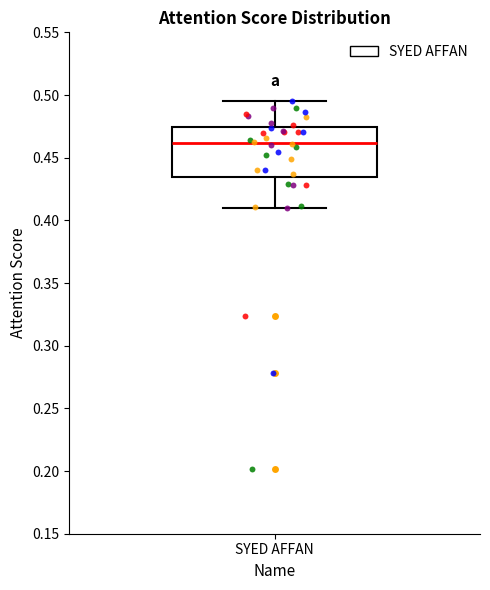

Transcribe this box plot: give where the median line is, the range the box spans, and where the two whiskers end, as read against the y-axis. The values are not printed on the chart, so give them approximately, as read against the axis.

median 0.460, box 0.435 to 0.475, whiskers 0.410 to 0.495